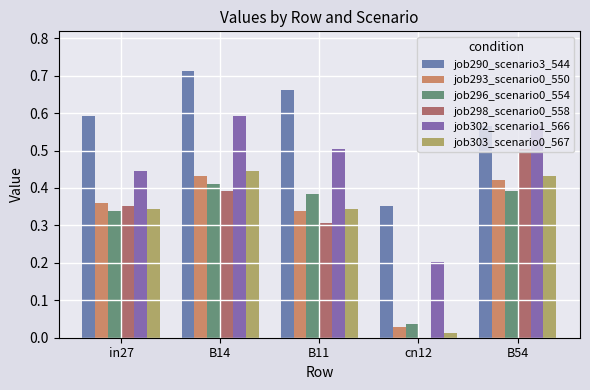

Reading right to left, what are all the values shown in this chart?

job290_scenario3_544: 0.6	0.4	0.7	0.7	0.6
job293_scenario0_550: 0.4	0.0	0.3	0.4	0.4
job296_scenario0_554: 0.4	0.0	0.4	0.4	0.3
job298_scenario0_558: 0.5	0.0	0.3	0.4	0.4
job302_scenario1_566: 0.6	0.2	0.5	0.6	0.4
job303_scenario0_567: 0.4	0.0	0.3	0.4	0.3